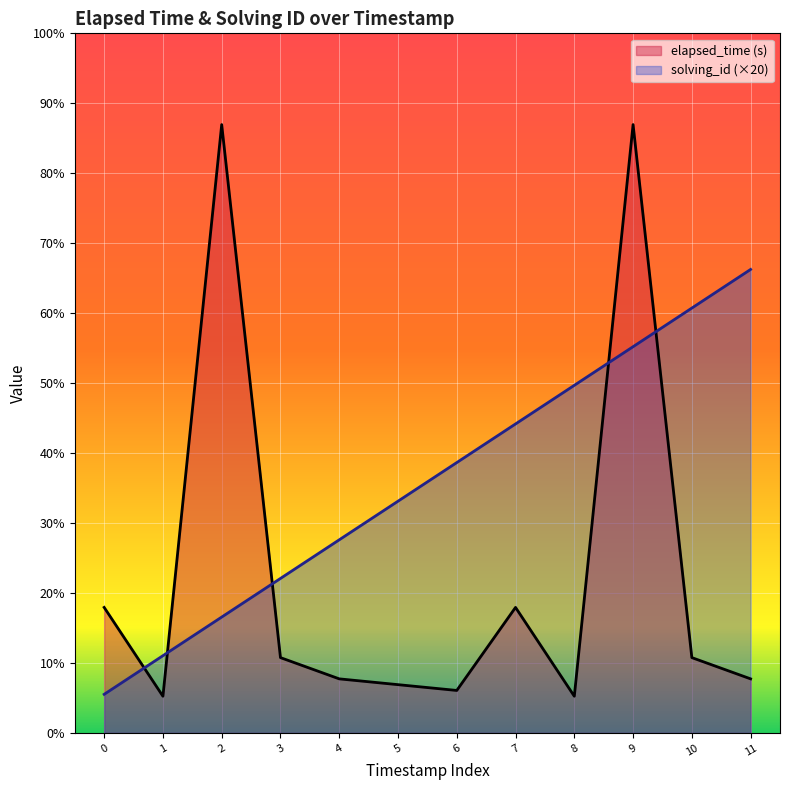

The elapsed_time (s) series shows 37 at 0. True or false?

False